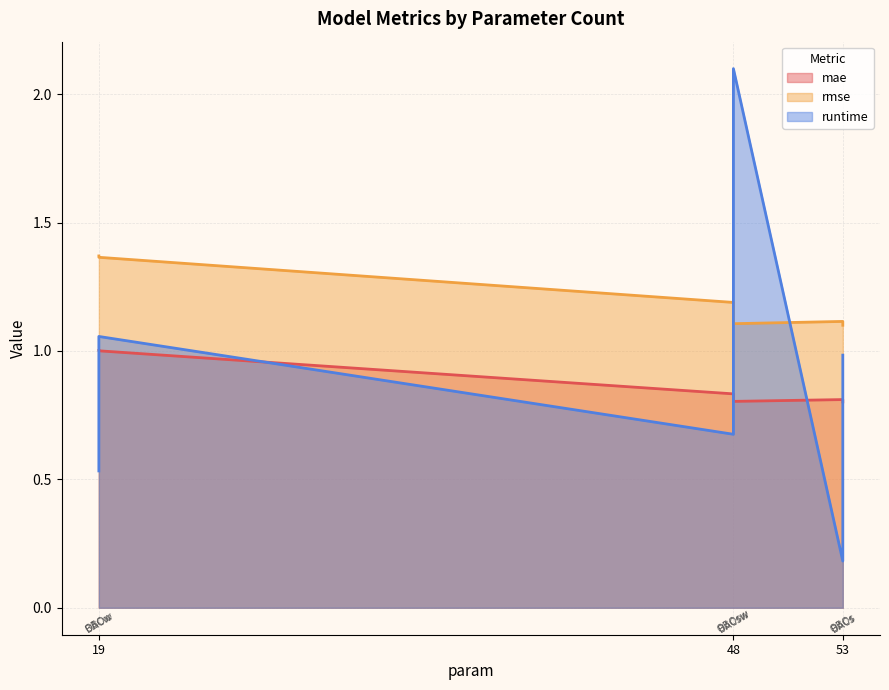

What is the average value of the rmse series?

1.2